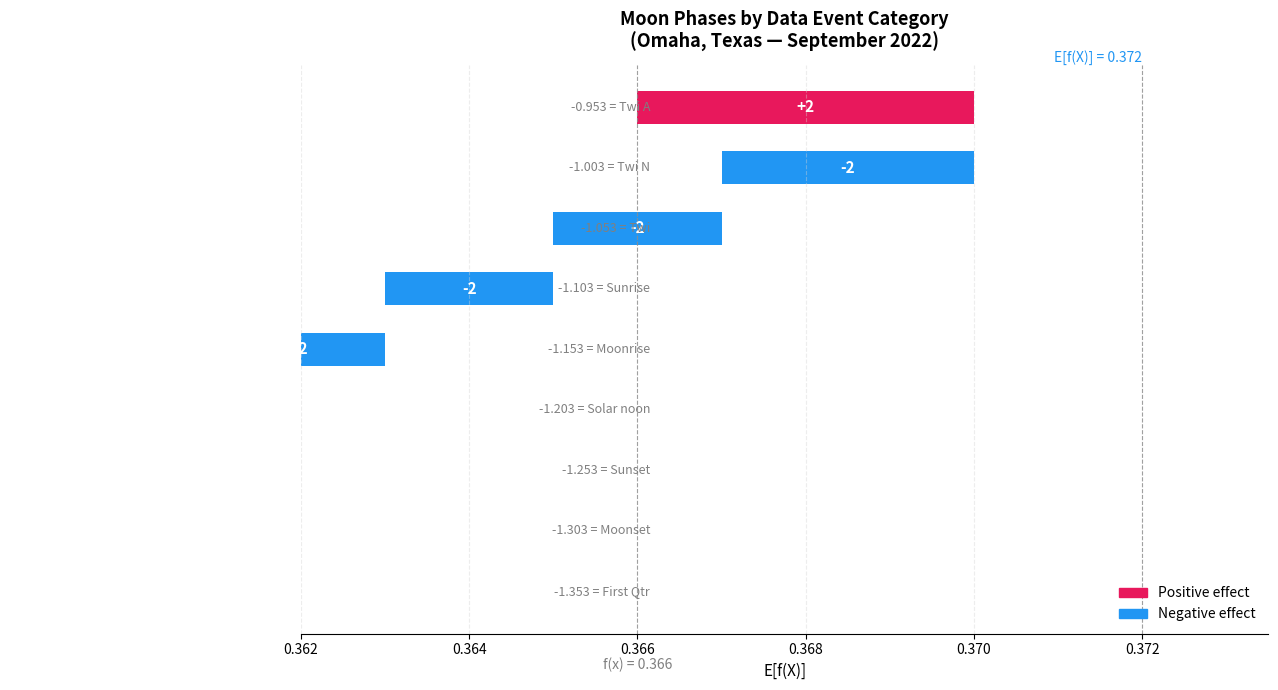

The value at Sunset is 1. True or false?

False